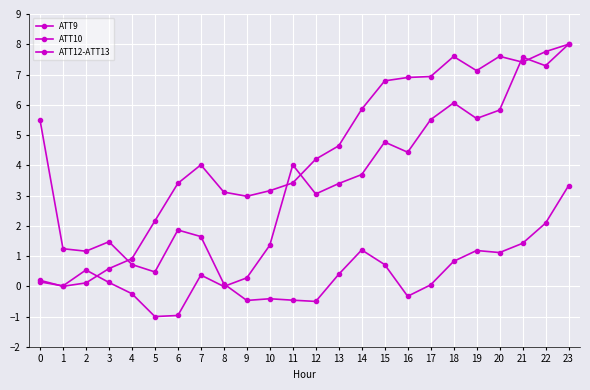

Reading left to right, what are all the values shown in this chart?

ATT9: 0.2	0.0	0.1	0.6	0.9	2.2	3.4	4.0	3.1	3.0	3.2	3.4	4.2	4.6	5.9	6.8	6.9	6.9	7.6	7.1	7.6	7.4	7.8	8.0
ATT10: 0.1	0.0	0.5	0.1	-0.2	-1.0	-1.0	0.4	-0.0	0.3	1.4	4.0	3.1	3.4	3.7	4.8	4.4	5.5	6.1	5.5	5.8	7.6	7.3	8.0
ATT12-ATT13: 5.5	1.2	1.2	1.5	0.7	0.5	1.9	1.6	0.1	-0.5	-0.4	-0.5	-0.5	0.4	1.2	0.7	-0.3	0.0	0.8	1.2	1.1	1.4	2.1	3.3